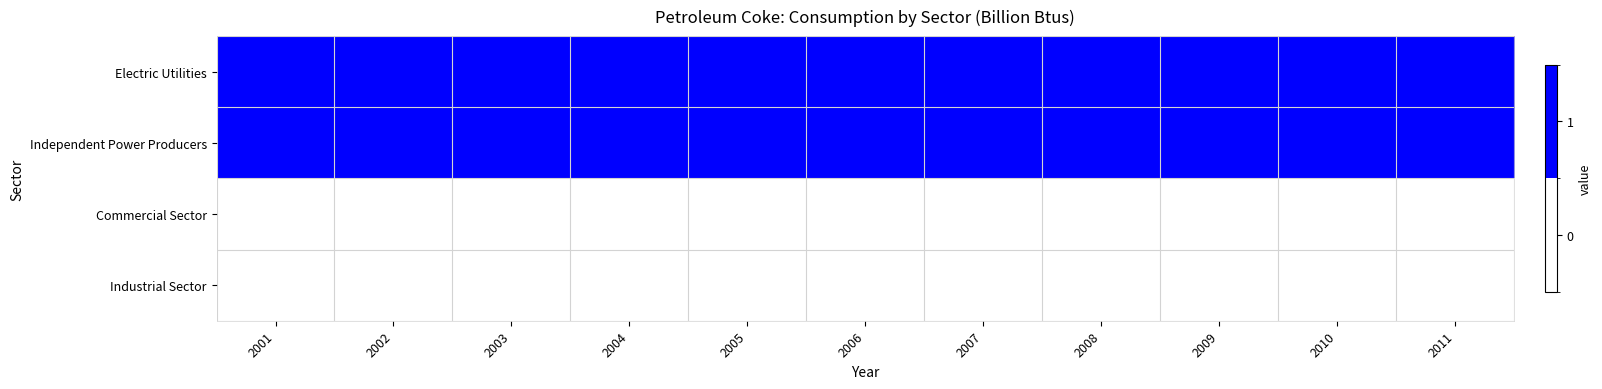

Reading right to left, transcribe all the data shown in this chart.

Electric Utilities: 2011=1	2010=1	2009=1	2008=1	2007=1	2006=1	2005=1	2004=1	2003=1	2002=1	2001=1
Independent Power Producers: 2011=1	2010=1	2009=1	2008=1	2007=1	2006=1	2005=1	2004=1	2003=1	2002=1	2001=1
Commercial Sector: 2011=0	2010=0	2009=0	2008=0	2007=0	2006=0	2005=0	2004=0	2003=0	2002=0	2001=0
Industrial Sector: 2011=0	2010=0	2009=0	2008=0	2007=0	2006=0	2005=0	2004=0	2003=0	2002=0	2001=0